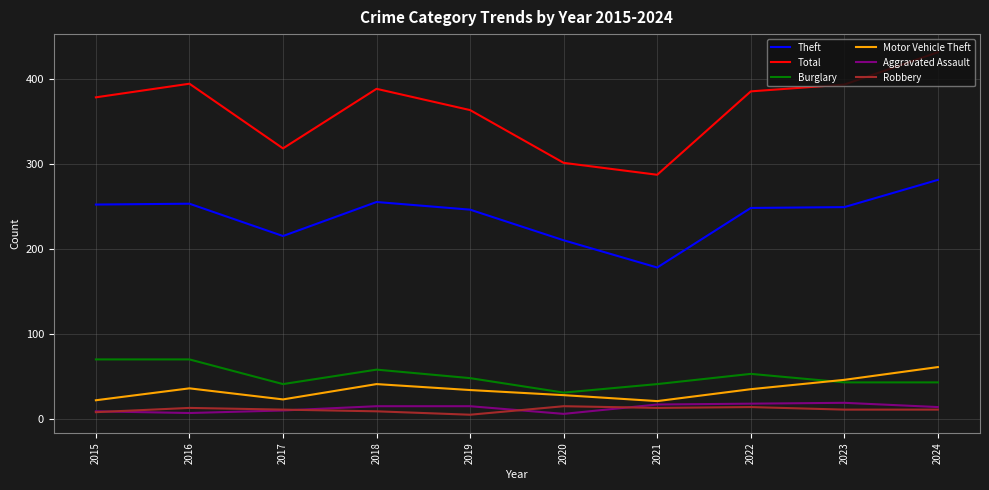

In Total, how many points are higher than both neighbors (excluding endpoints)?

2